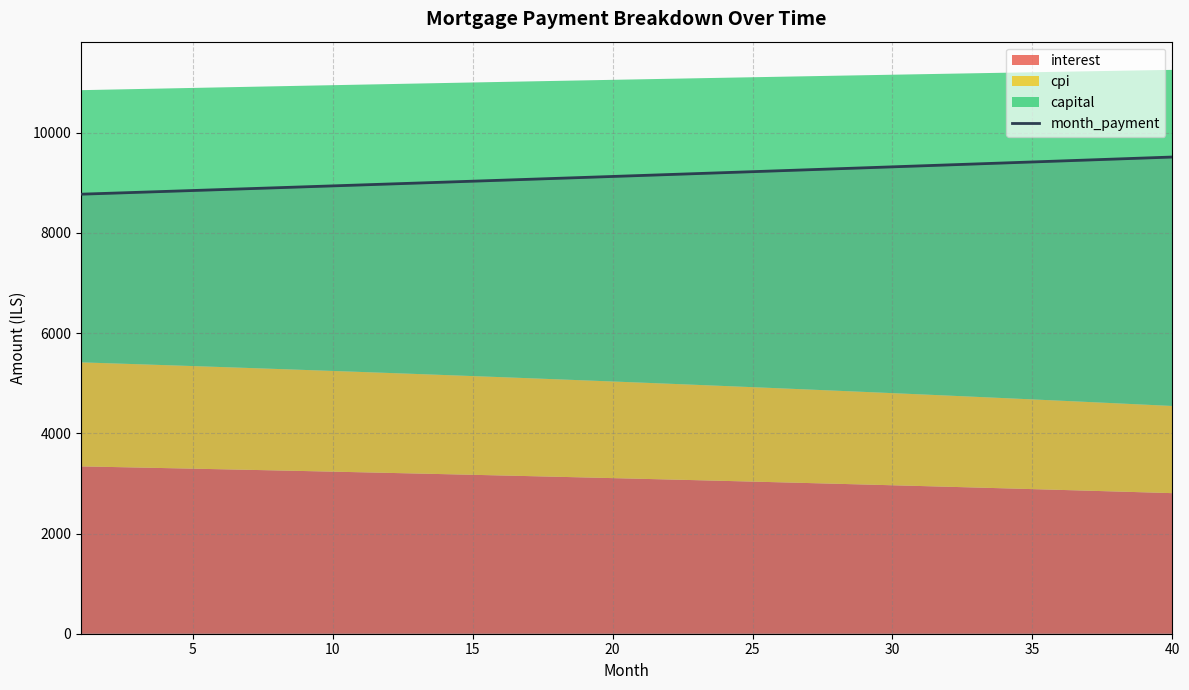

How many data points are above 9146?

20